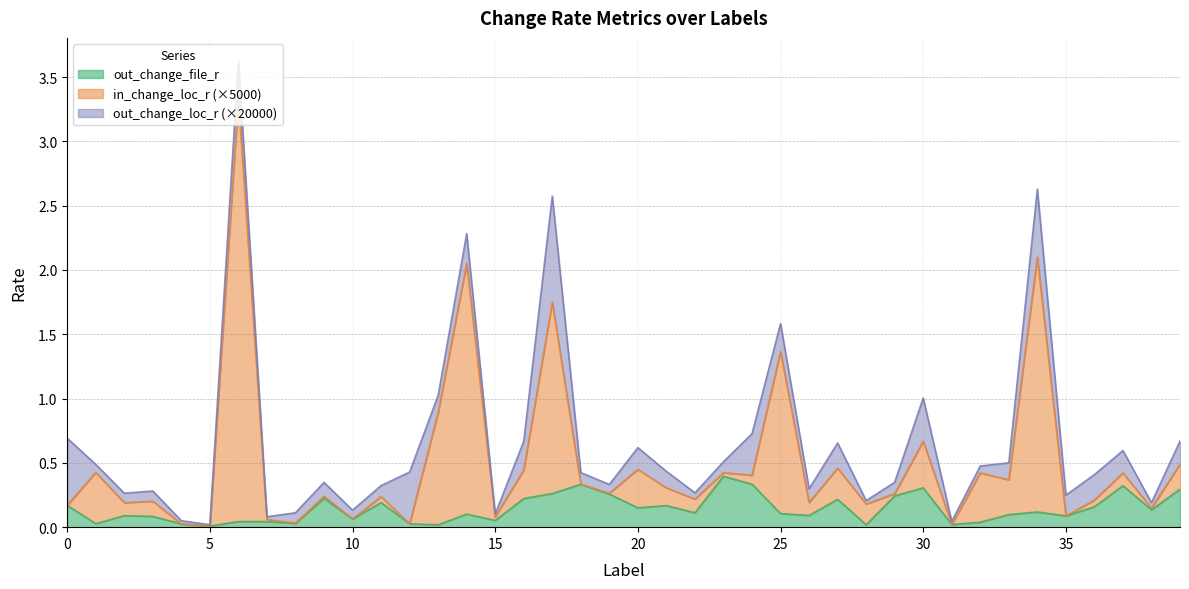

Which series has the largest range (max minus min)?

in_change_loc_r